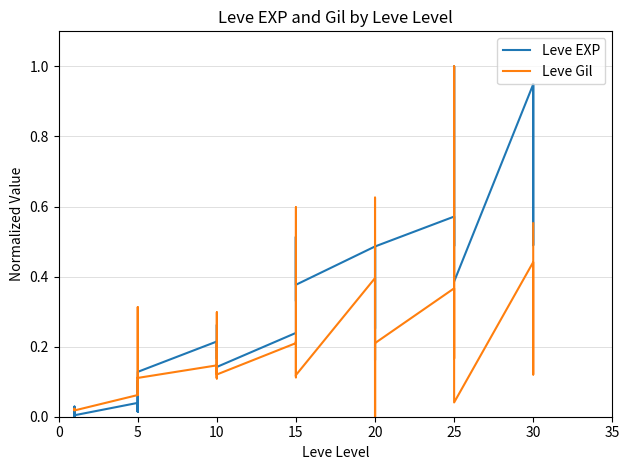

Reading right to left, what are all the values shown in this chart?

Leve EXP: 0.9	0.5	0.9	0.9	0.4	1.0	0.8	0.6	0.5	0.6	0.5	0.2	0.5	0.4	0.3	0.5	0.4	0.4	0.5	0.3	0.5	0.2	0.1	0.2	0.2	0.3	0.2	0.2	0.1	0.1	0.0	0.1	0.0	0.0	0.0	0.0	0.0	0.0	0.0	0.0
Leve Gil: 0.6	0.1	0.3	0.4	0.0	1.0	0.5	0.2	0.2	0.4	0.2	0.0	0.3	0.6	0.0	0.4	0.1	0.1	0.2	0.1	0.6	0.2	0.1	0.3	0.1	0.2	0.1	0.1	0.1	0.1	0.1	0.3	0.1	0.1	0.0	0.0	0.0	0.0	0.0	0.0